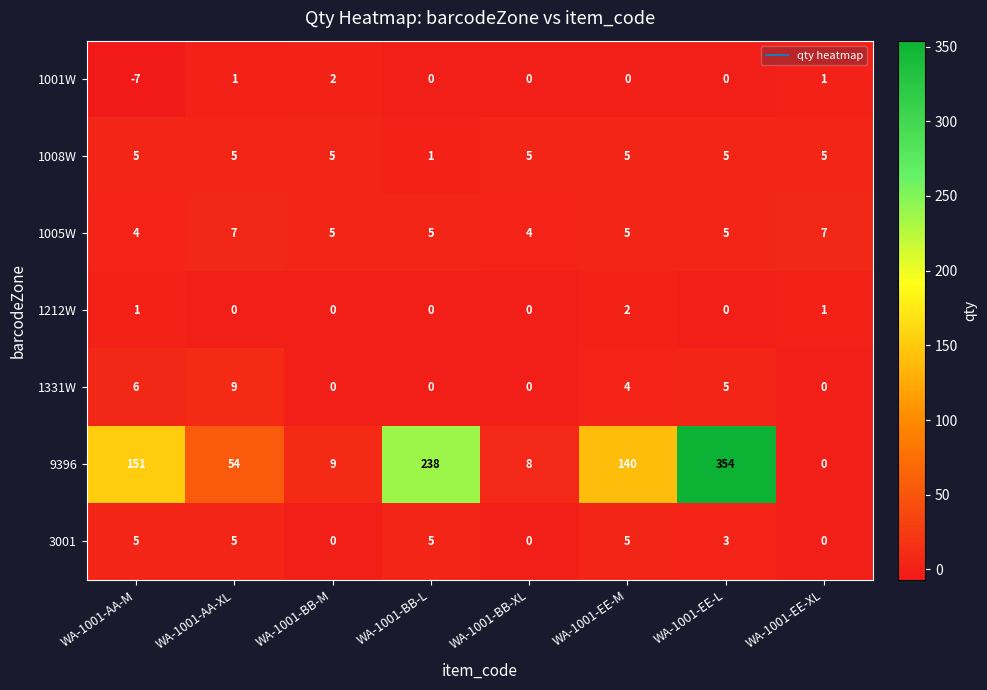

What is the spread (max minus min) of values at WA-1001-BB-L?

238